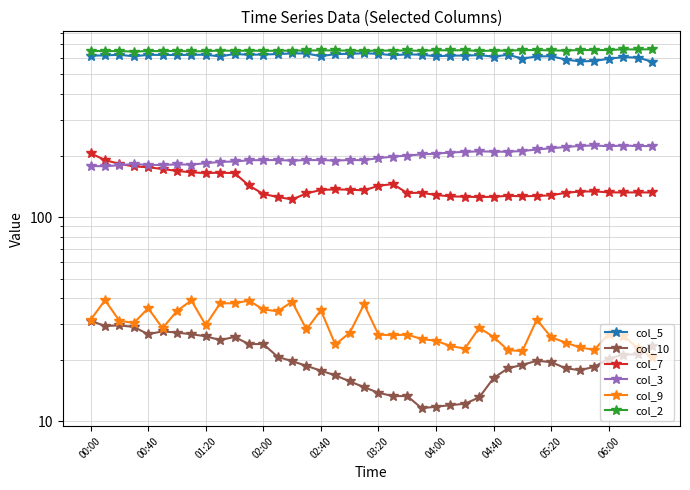

Is this an area chart (filled region under the line)?

No